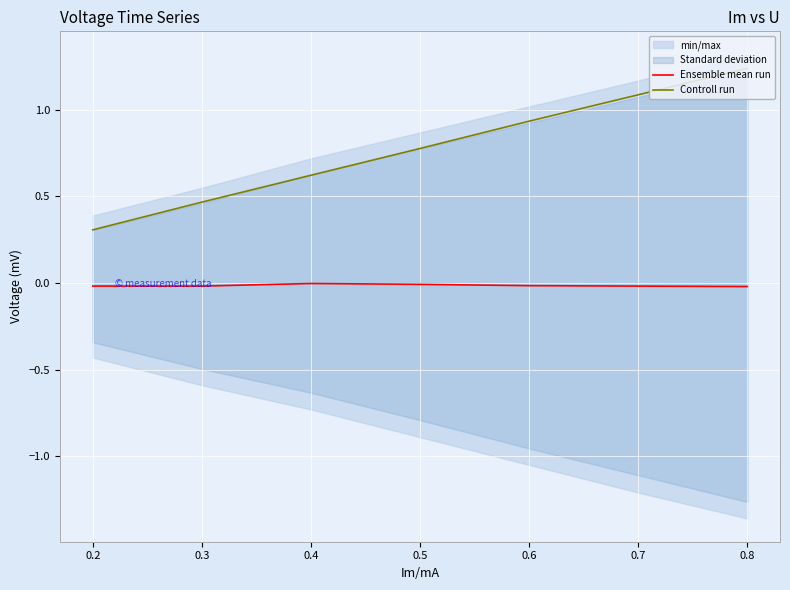

True or false: Ensemble mean run and Controll run cross at least once.

False